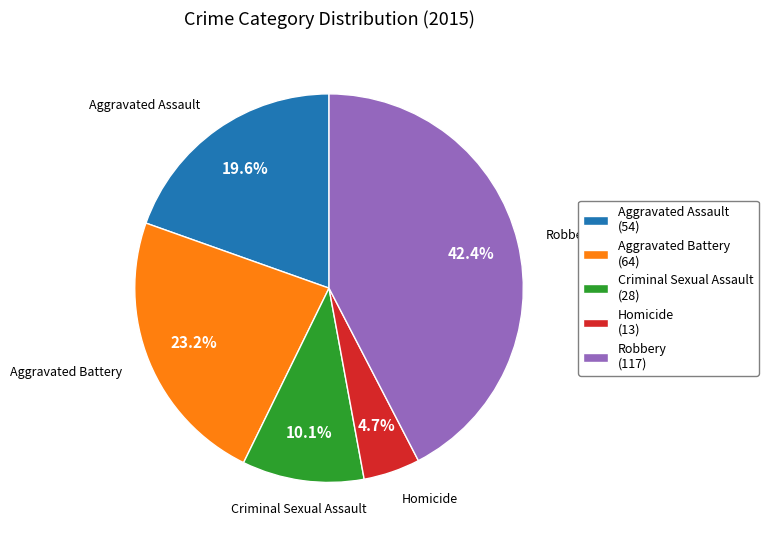

Which slice is the smallest?

Homicide